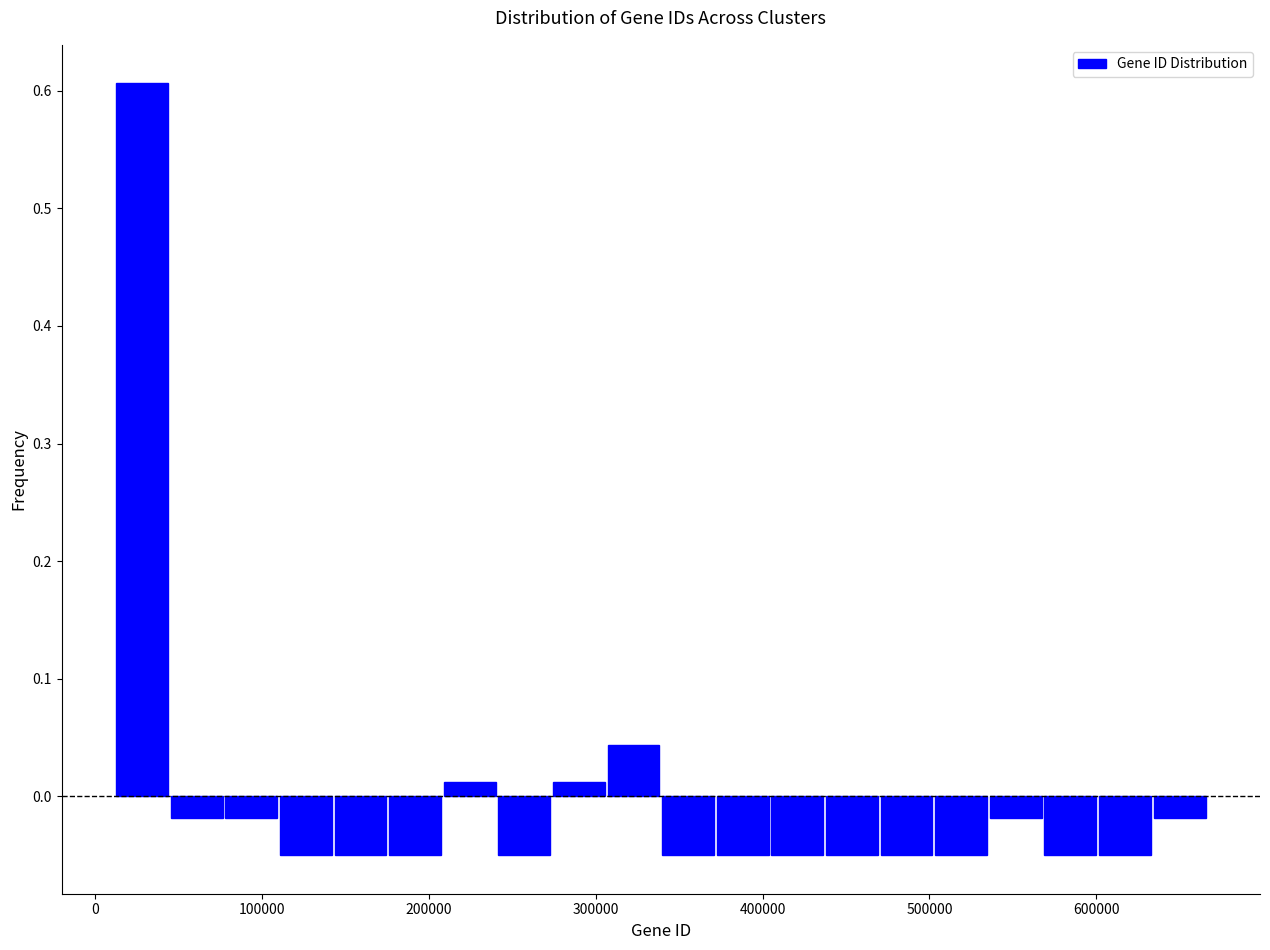

Read against the x-axis, roughly where is the centre of the tallest bar?

30000